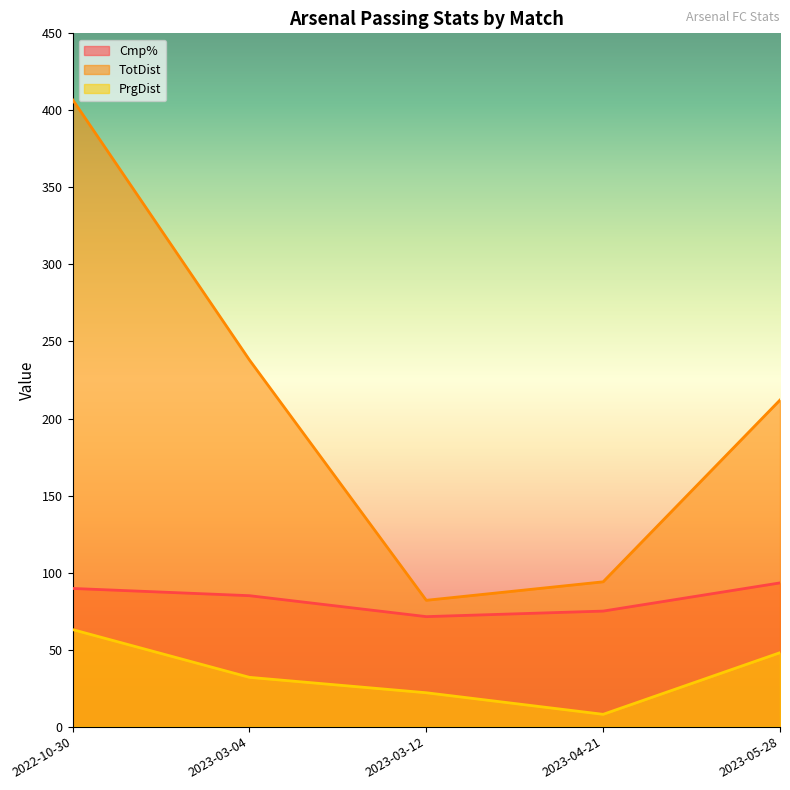

How many data points in PrgDist are above 32?

2